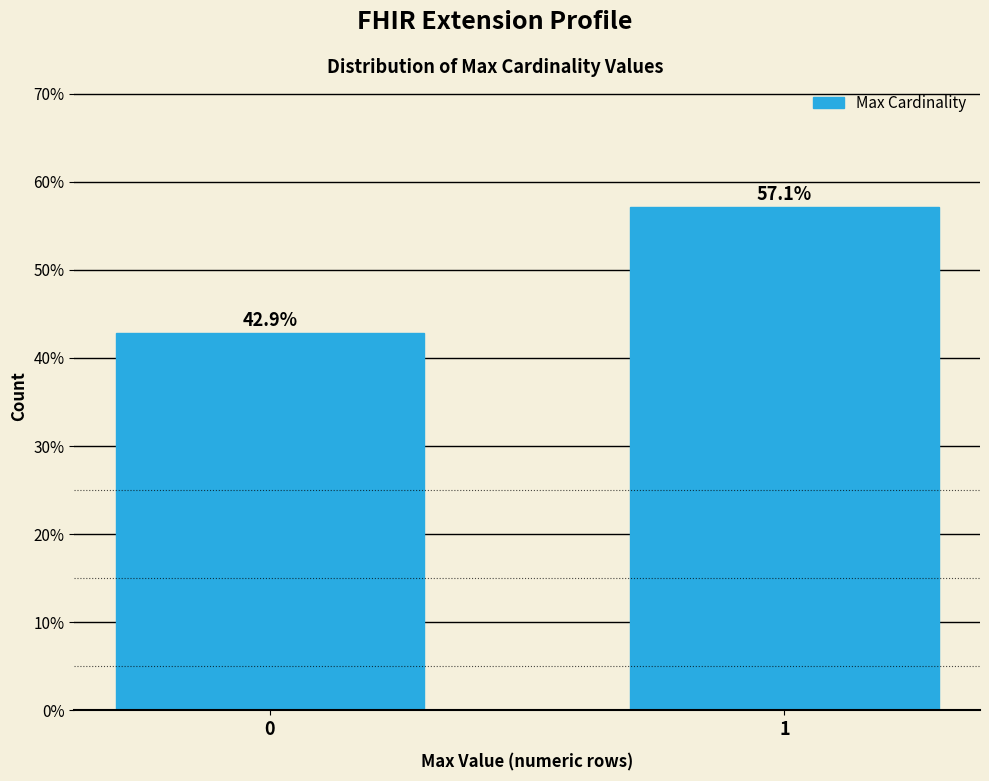

Reading left to right, list all the values displayed in this chart.

0=42.9	1=57.1